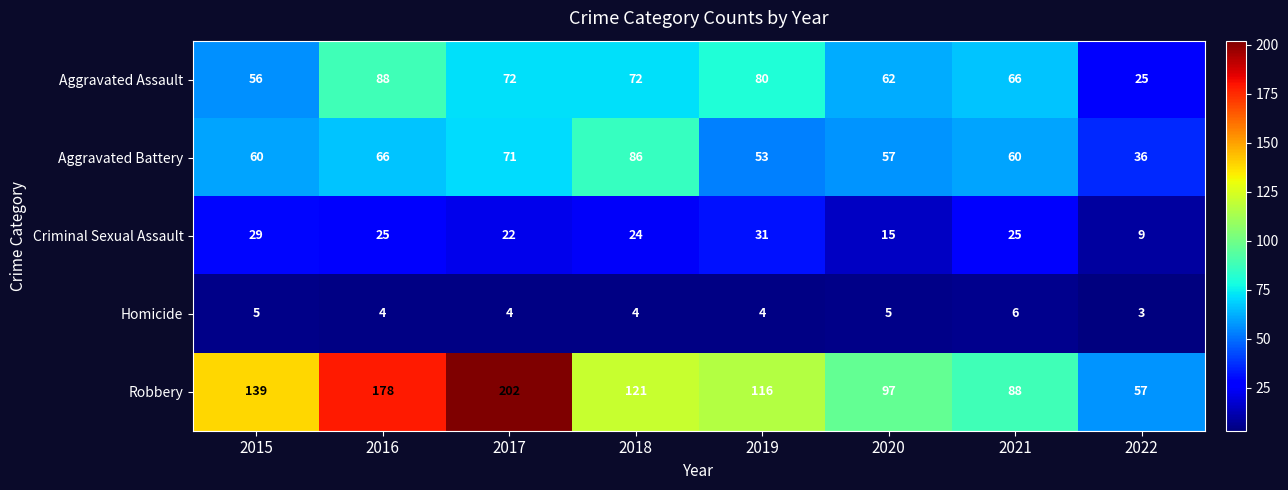

What is the sum of all Aggravated Battery values?

489